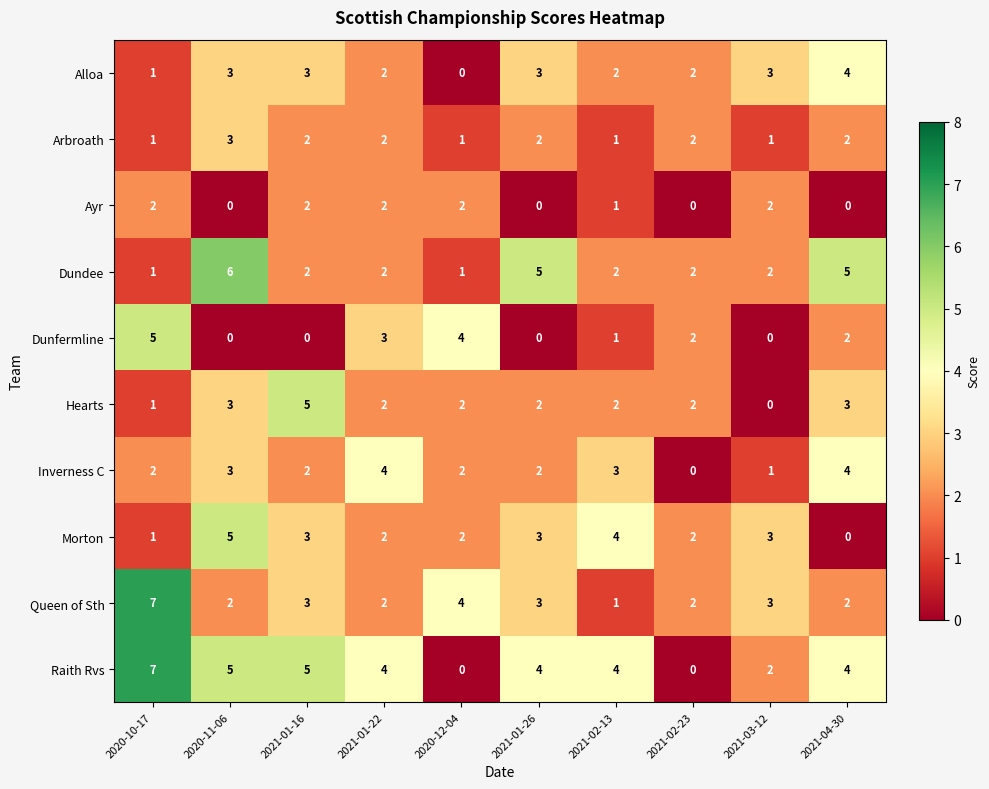

What is the greatest value displayed?

7